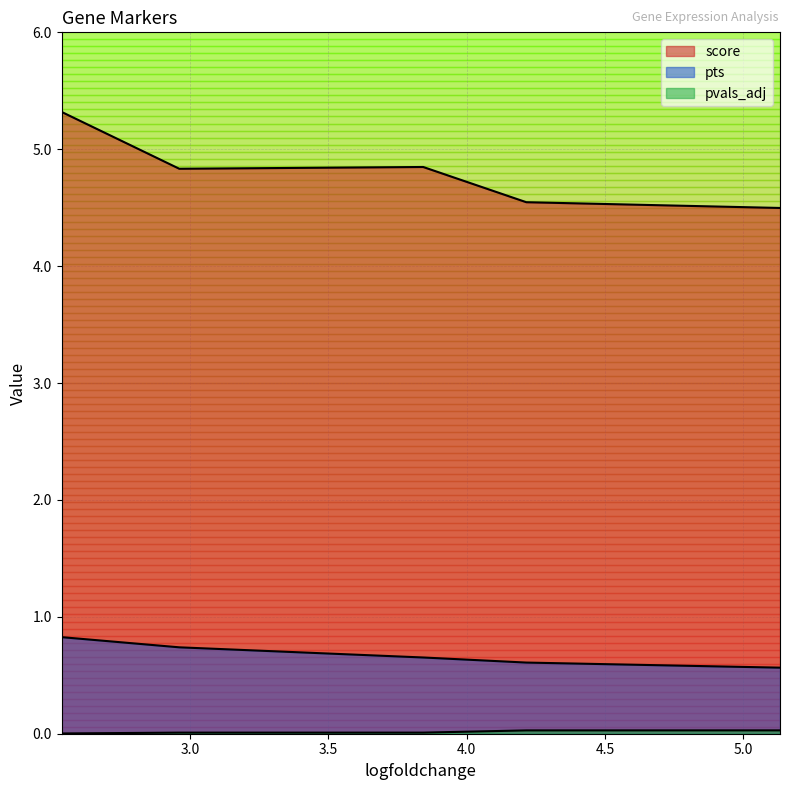

What is the sum of the pts values at 5.132003307342529 and 4.215267181396484?

1.2